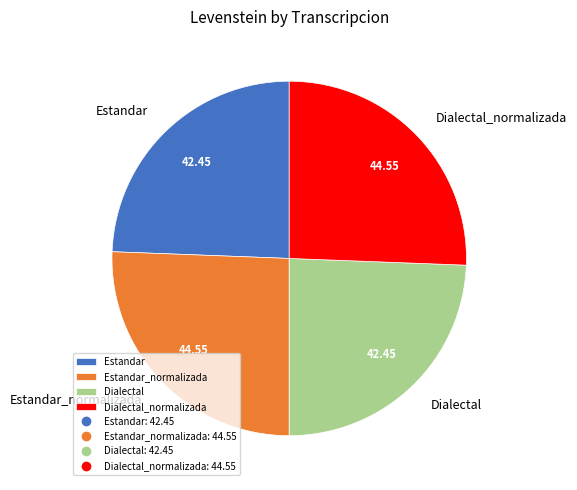

Does Dialectal account for over 50% of the chart?

No